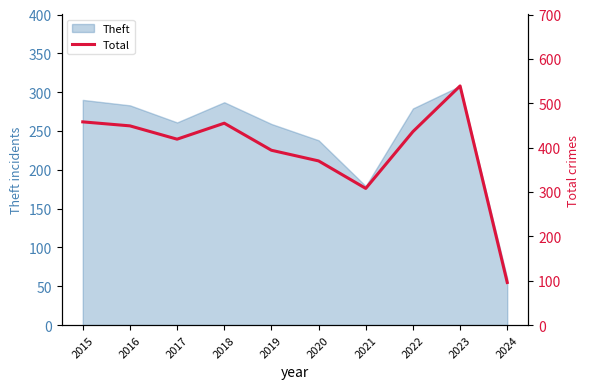

Approximately how many times larger is the value at 2016 compared to 2017?

1.1